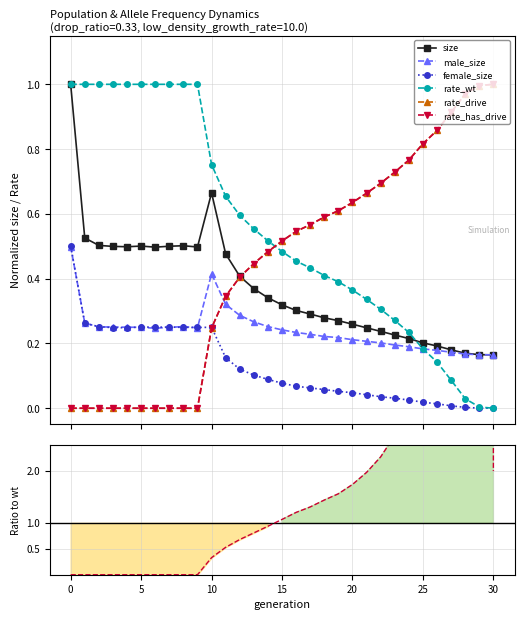

How many interior local valleys does the male_size series have?

2